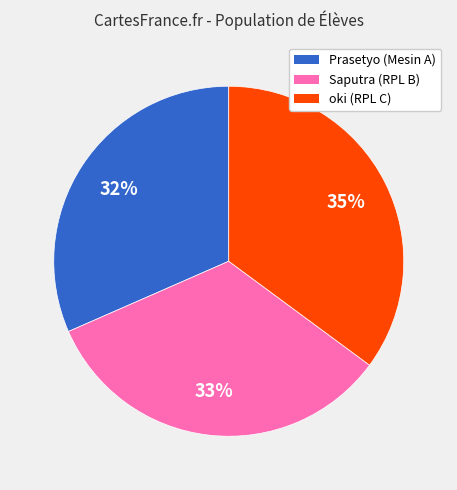

What is the ratio of the value at Prasetyo (Mesin A) to the value at oki (RPL C)?

0.9